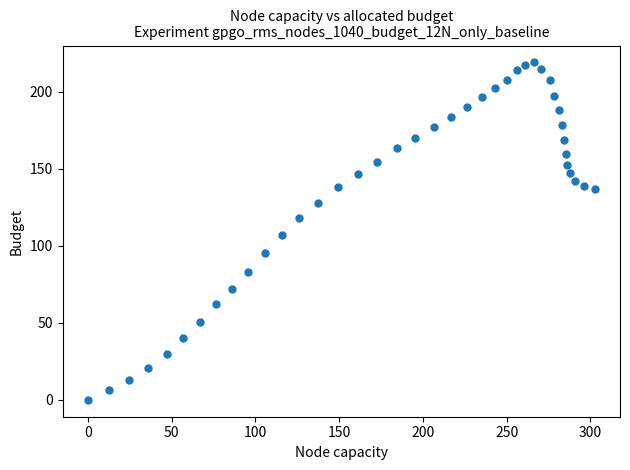

What is the range of Y values (max minus min)?

219.0